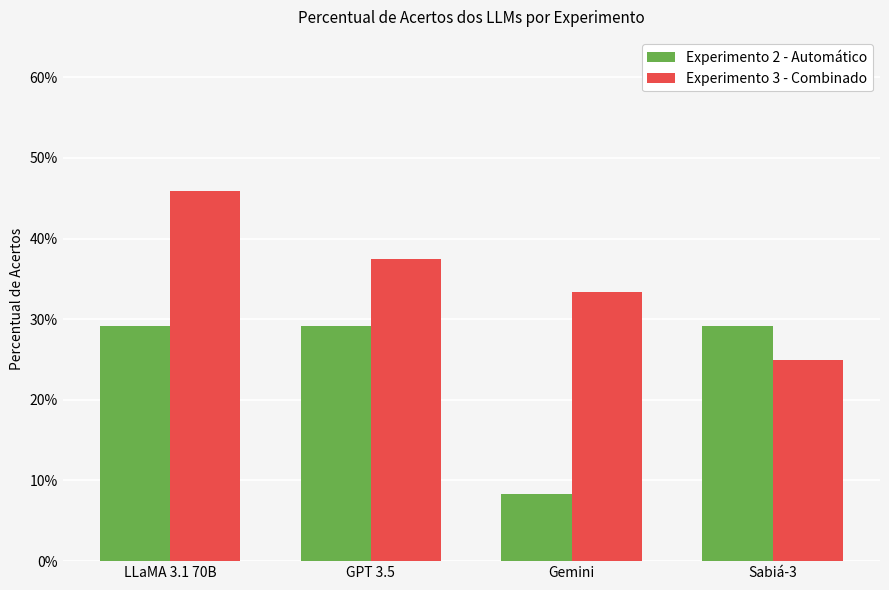

What is the sum of the Experimento 3 - Combinado values at Sabiá-3 and Gemini?

0.6